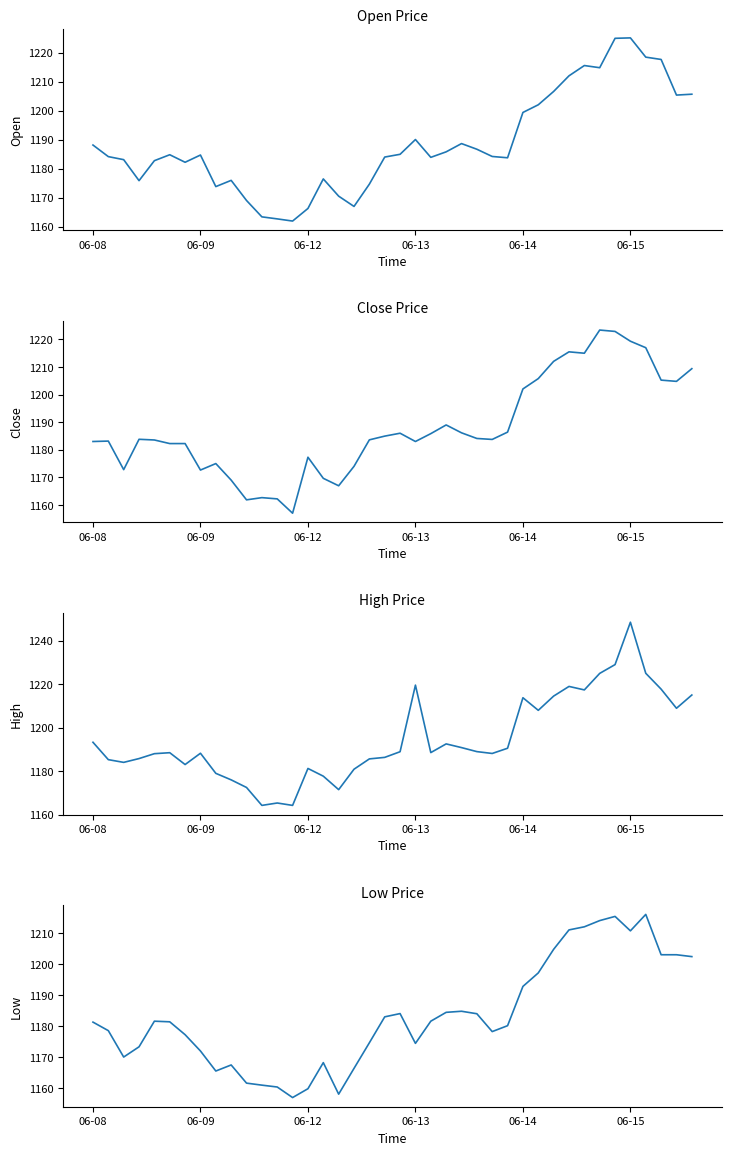

Where is Close nearest to the value 1190?

23